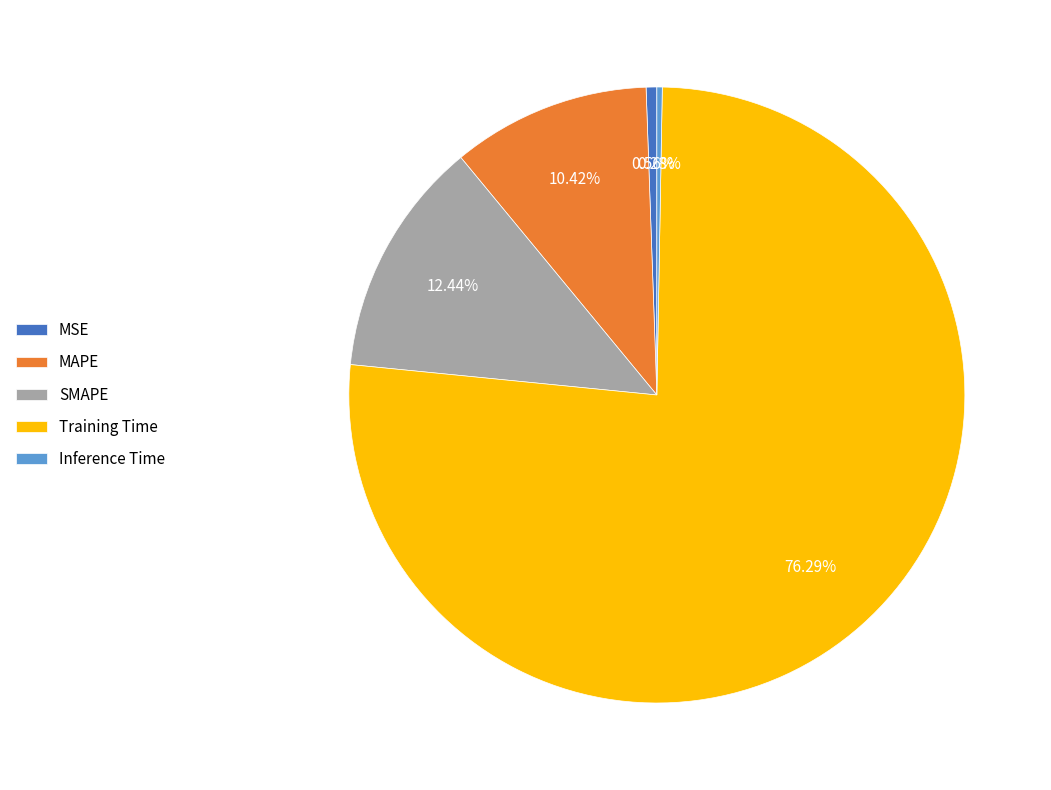

Which slice represents more than half of the pie?

Training Time